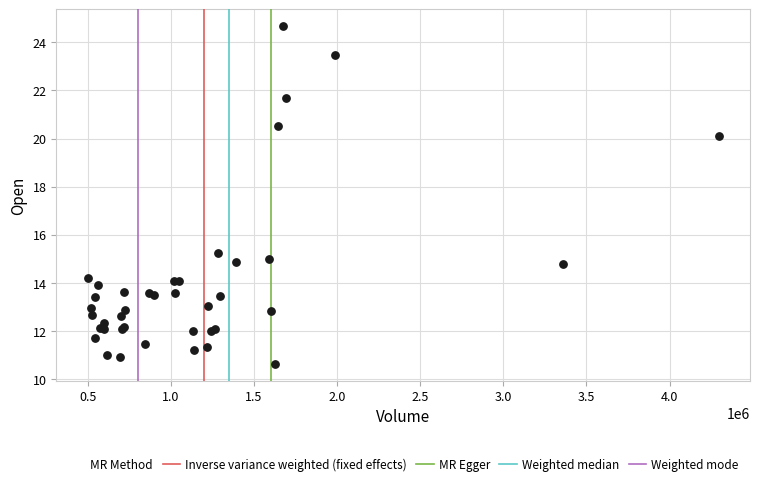

What Y value in the scatter plot is closest to 17?

15.2